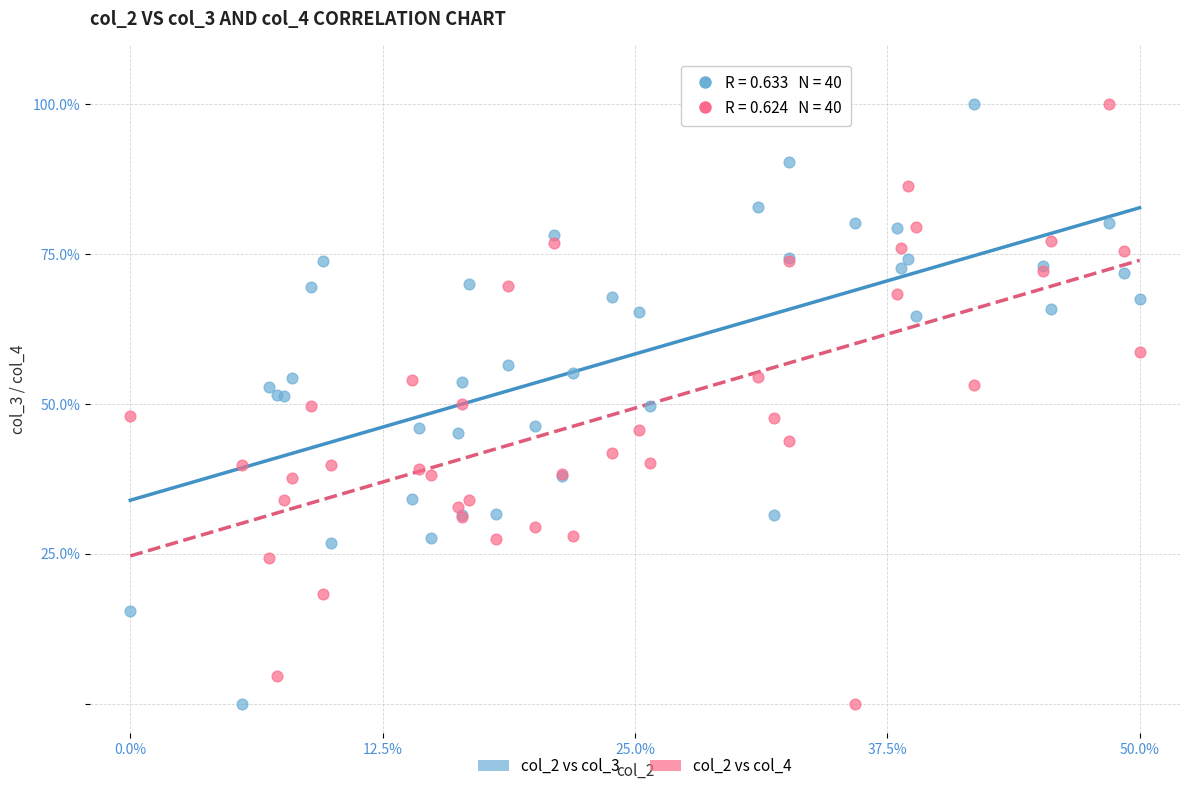

What is the X range (max minus min) for the scatter plot?

50.0